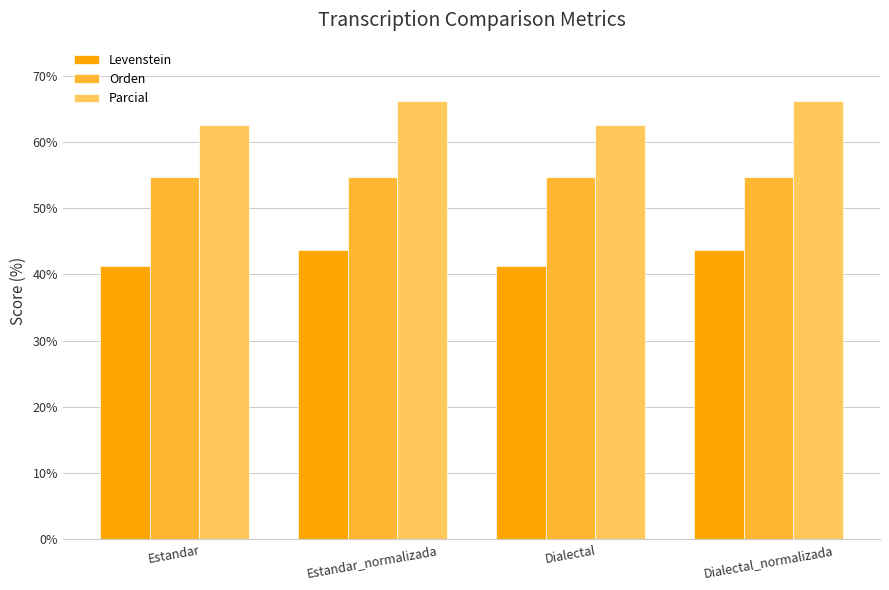

Reading right to left, list all the values displayed in this chart.

Levenstein: Dialectal_normalizada=43.8	Dialectal=41.3	Estandar_normalizada=43.8	Estandar=41.3
Orden: Dialectal_normalizada=54.7	Dialectal=54.7	Estandar_normalizada=54.7	Estandar=54.7
Parcial: Dialectal_normalizada=66.2	Dialectal=62.6	Estandar_normalizada=66.2	Estandar=62.6